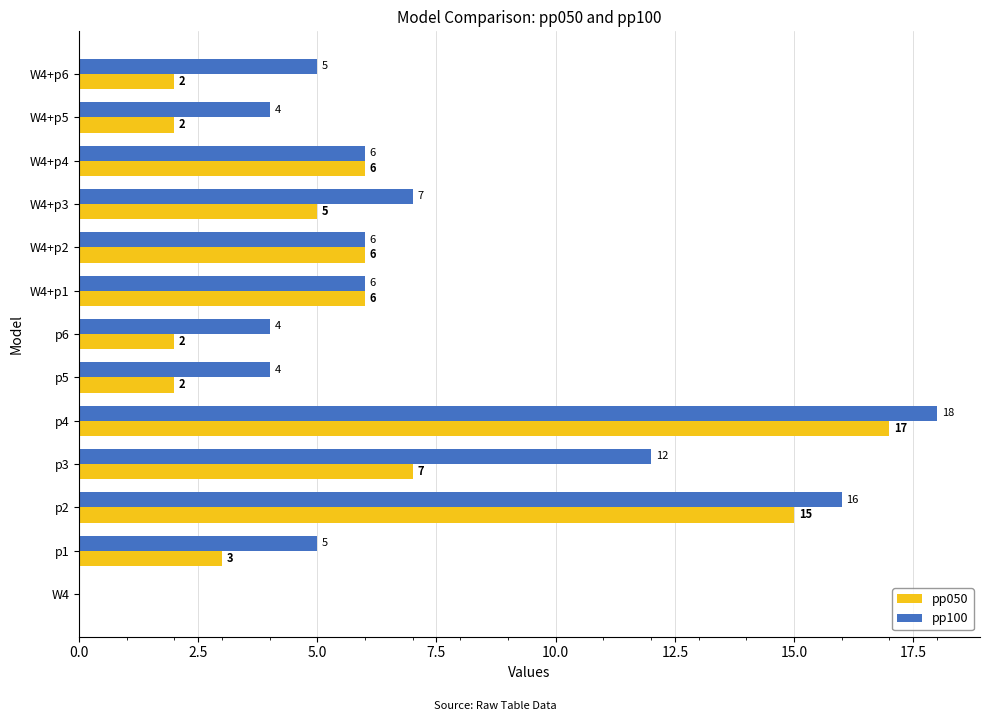

The value of pp100 at W4+p5 is 4. True or false?

True